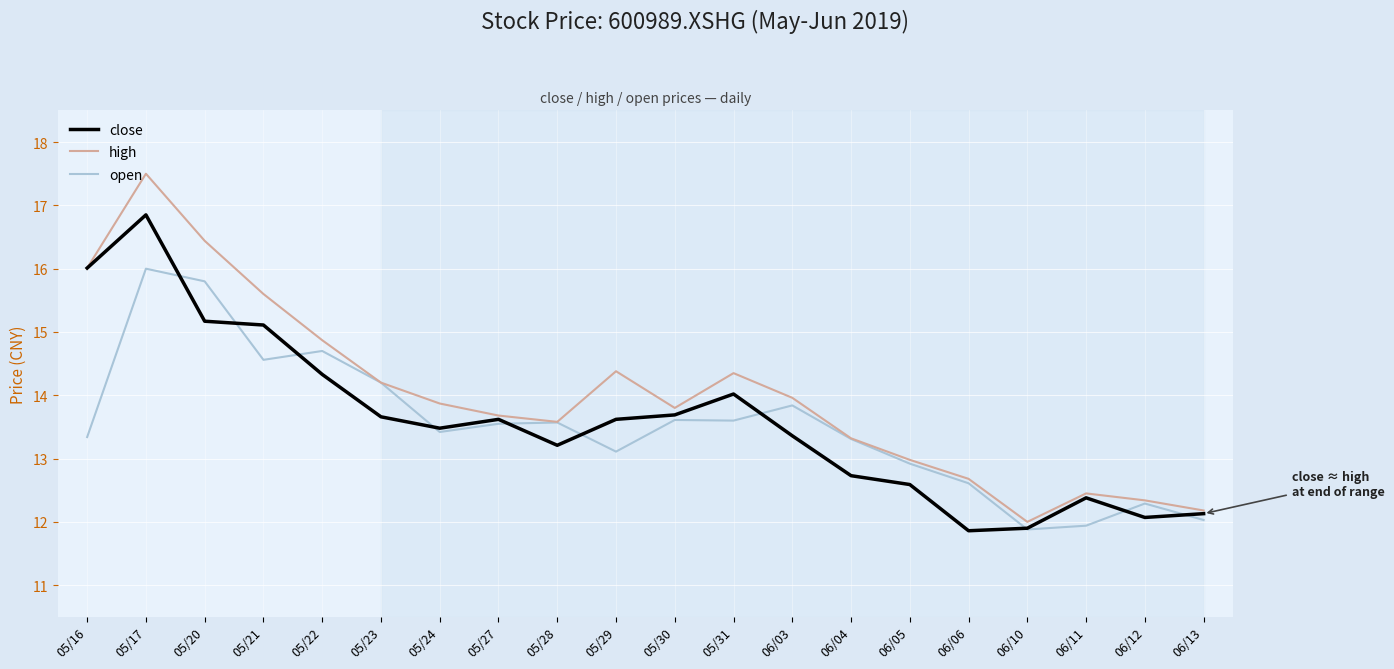

True or false: open has a value of 14.7 at 05/22.

True